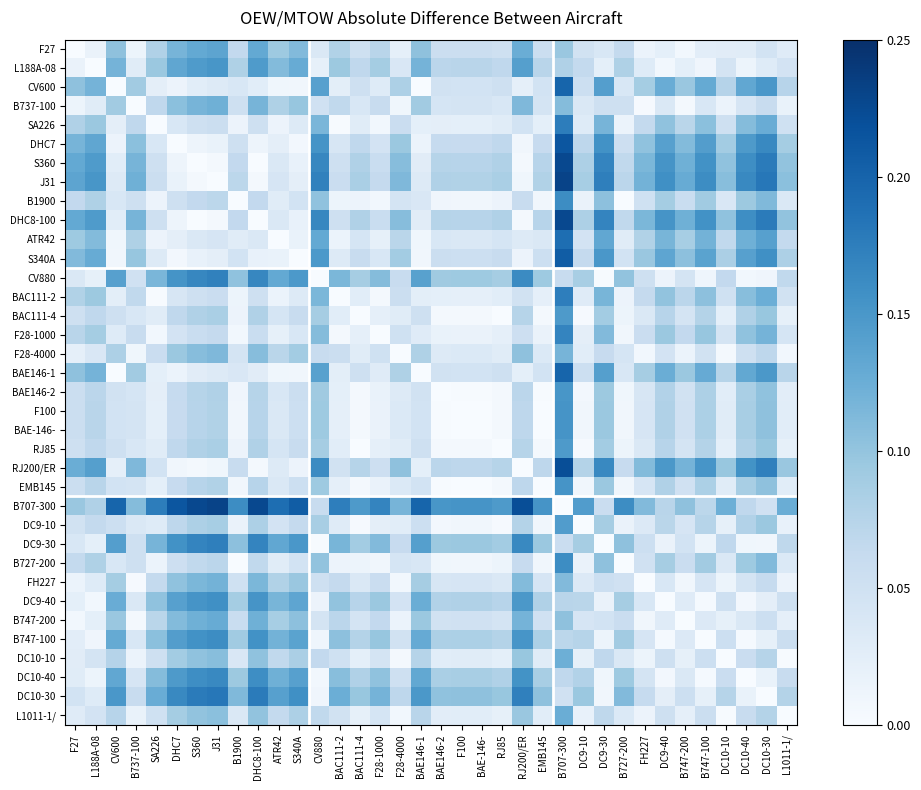

At how many categories does at least one series exceed 0?

36